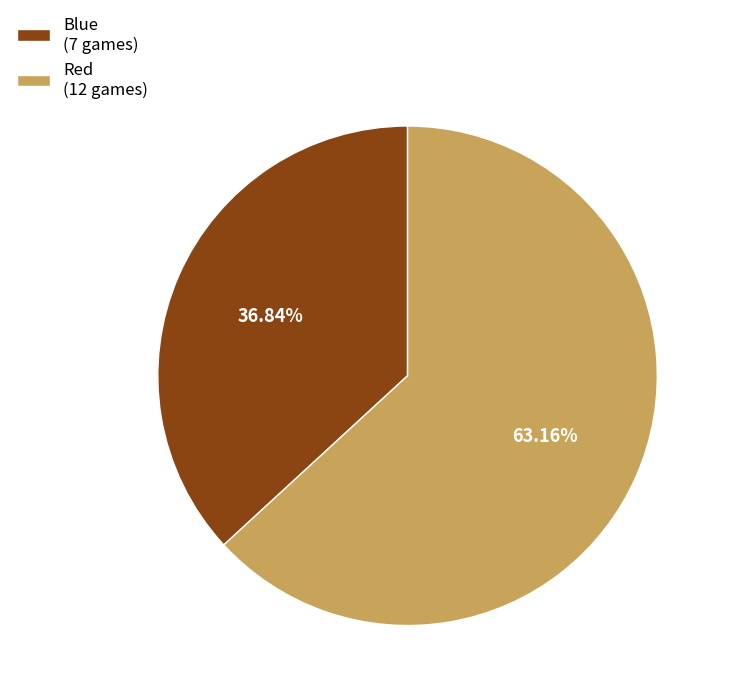

What percentage do Red and Blue together represent?

100.0%